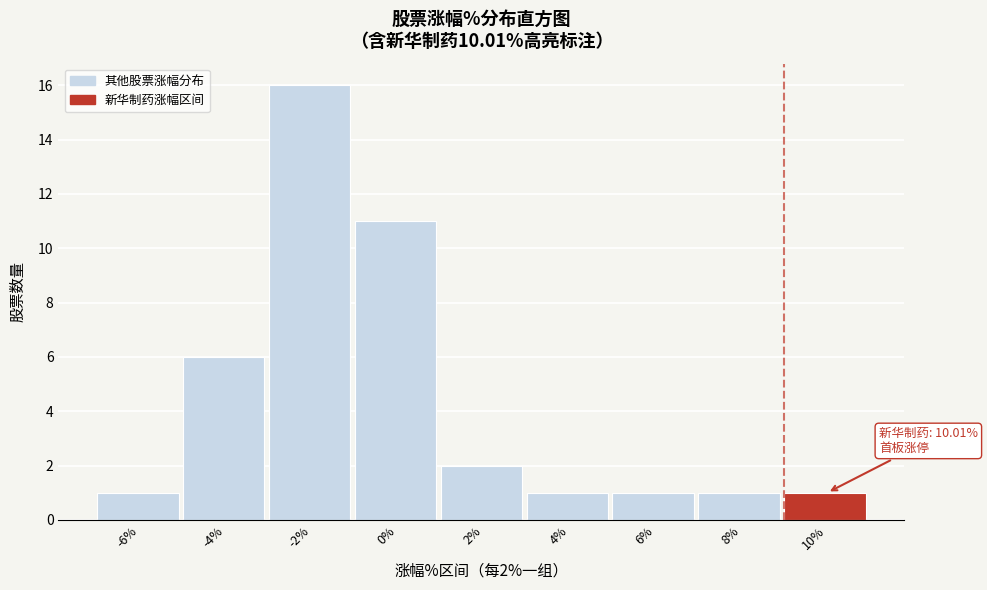

Reading left to right, what are all the values shown in this chart?

1	6	16	11	2	1	1	1	1